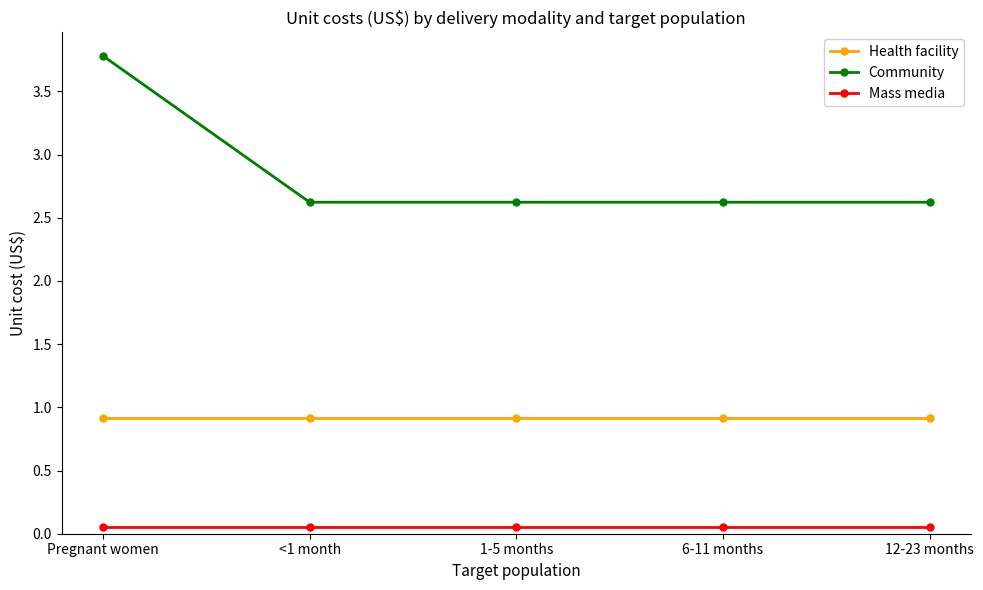

What are all the series names shown in the legend?

Health facility, Community, Mass media